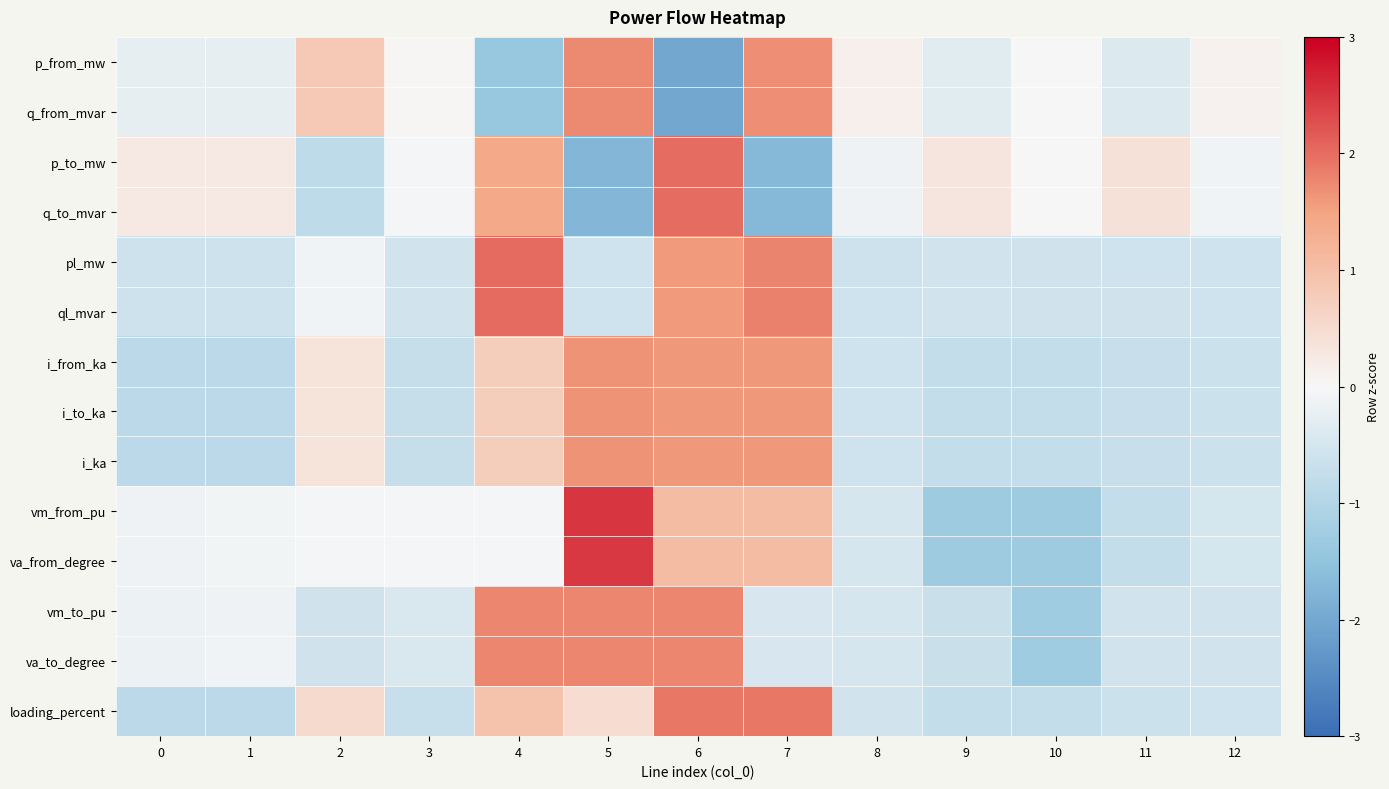

Which has a higher value, 6 or 5?

5